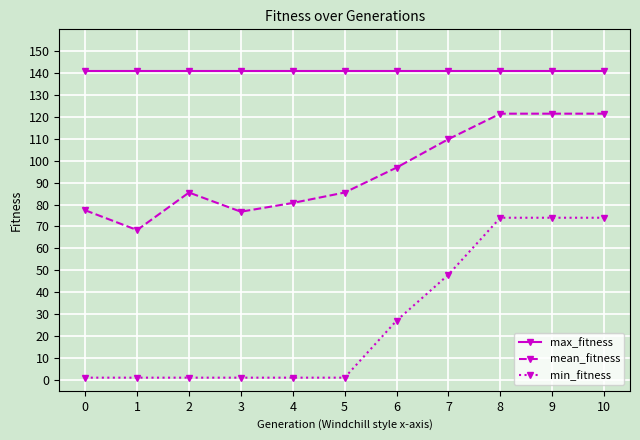

What is the value of the min_fitness point at the 8th from the left?

48.0